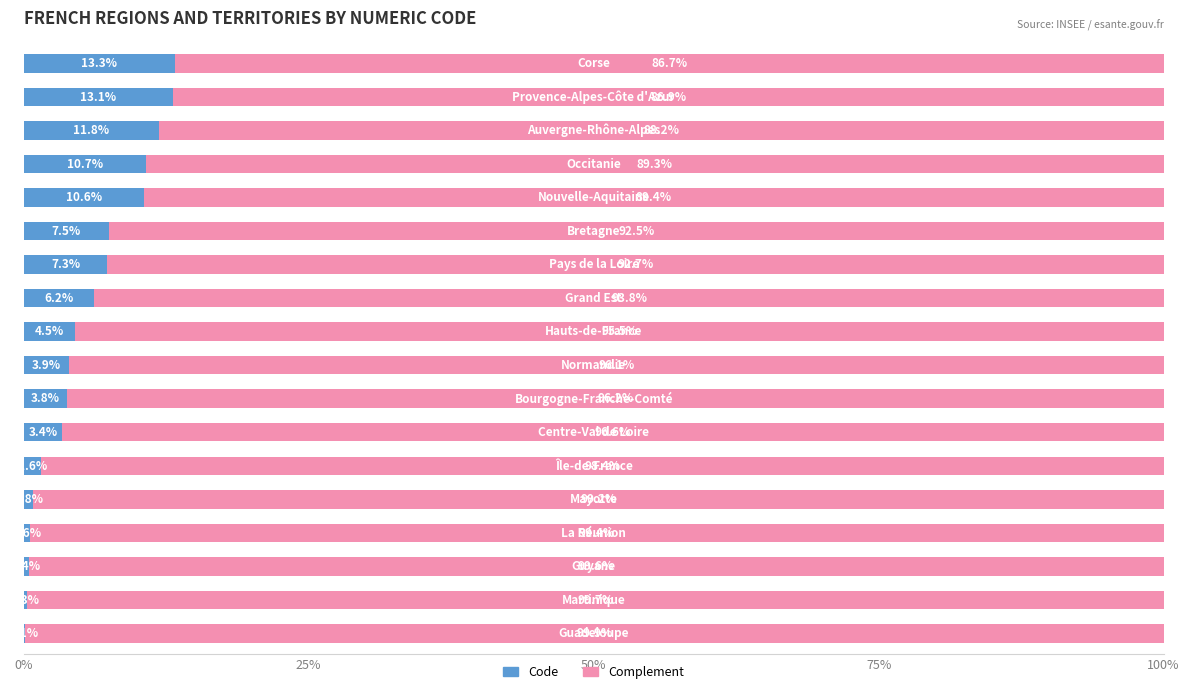

What is the average value of the Code series?

5.6